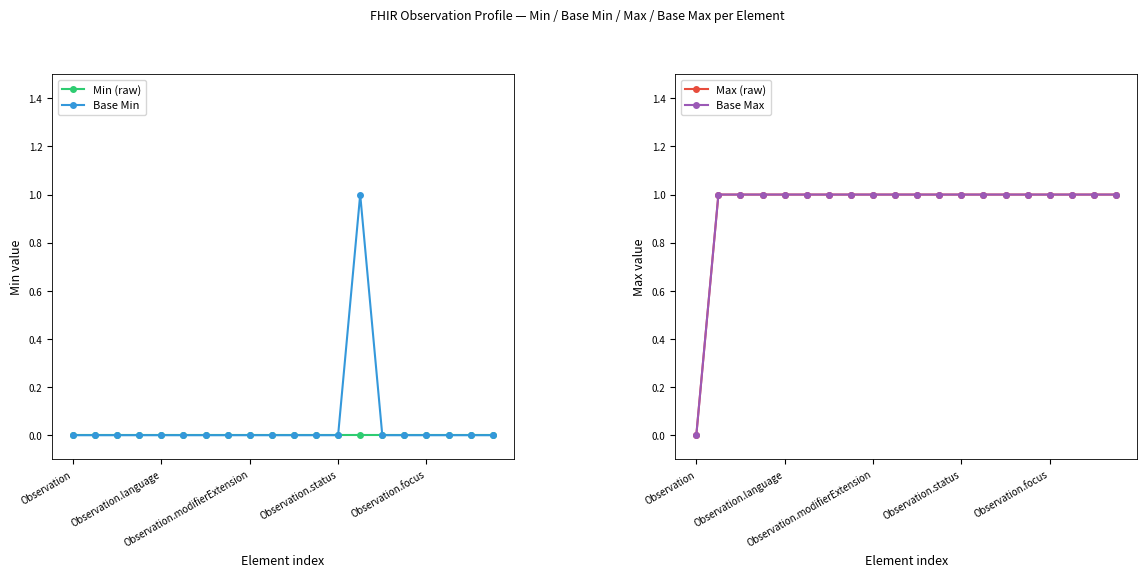

The value of Min (raw) at Observation.modifierExtension is 0. True or false?

True